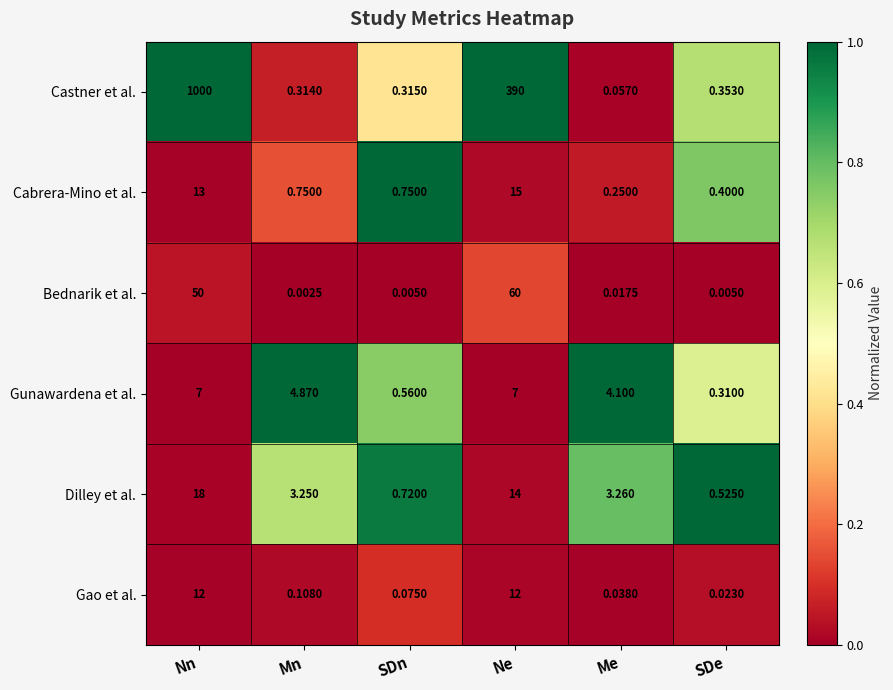

At Ne, list the series in order from largest to smallest.

Castner et al., Bednarik et al., Cabrera-Mino et al., Dilley et al., Gao et al., Gunawardena et al.